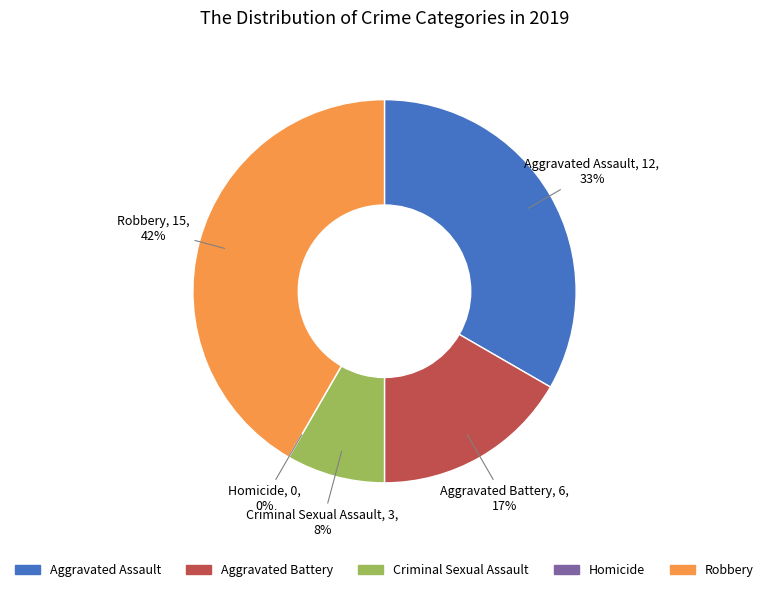

What is the ratio of the value at Aggravated Assault to the value at Robbery?

0.8